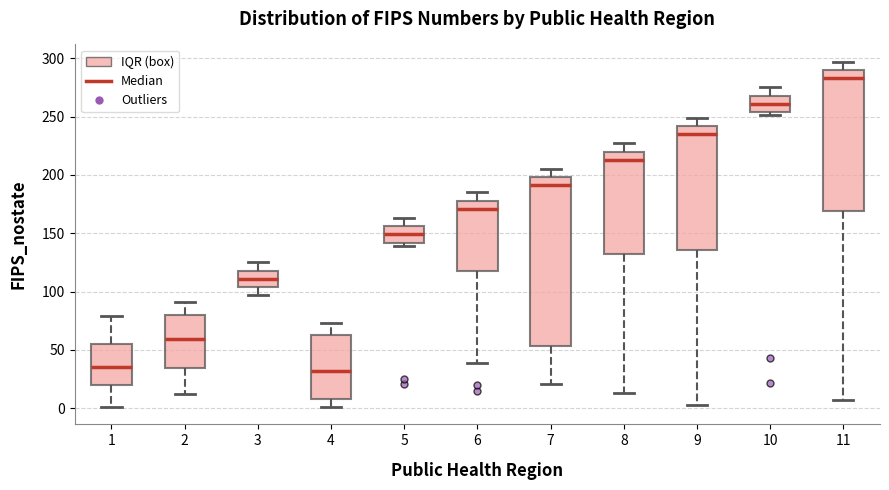

Which box has the highest median line?

11